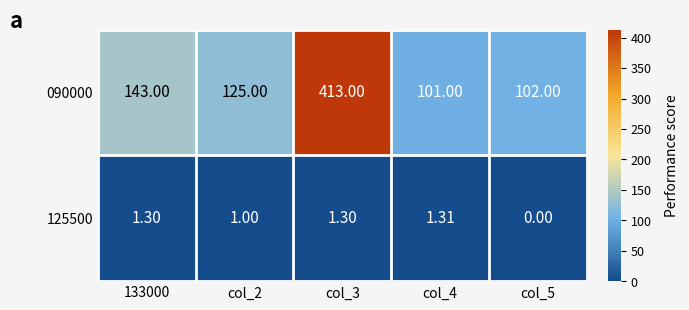

Is the value of 090000 at col_5 greater than the value of 125500 at col_2?

Yes